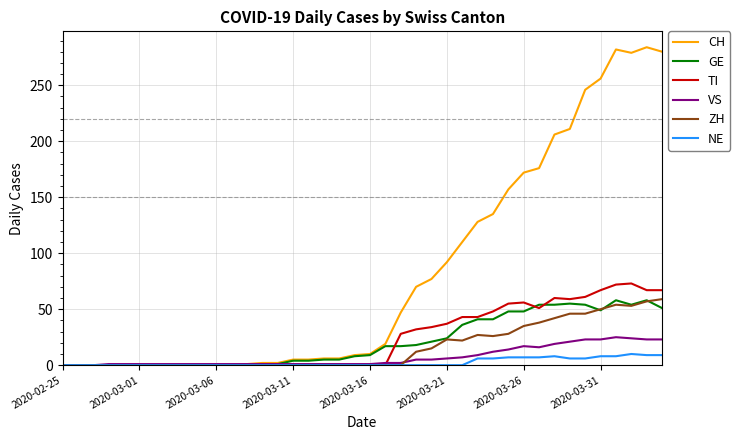

What is the highest value of the TI series?

73